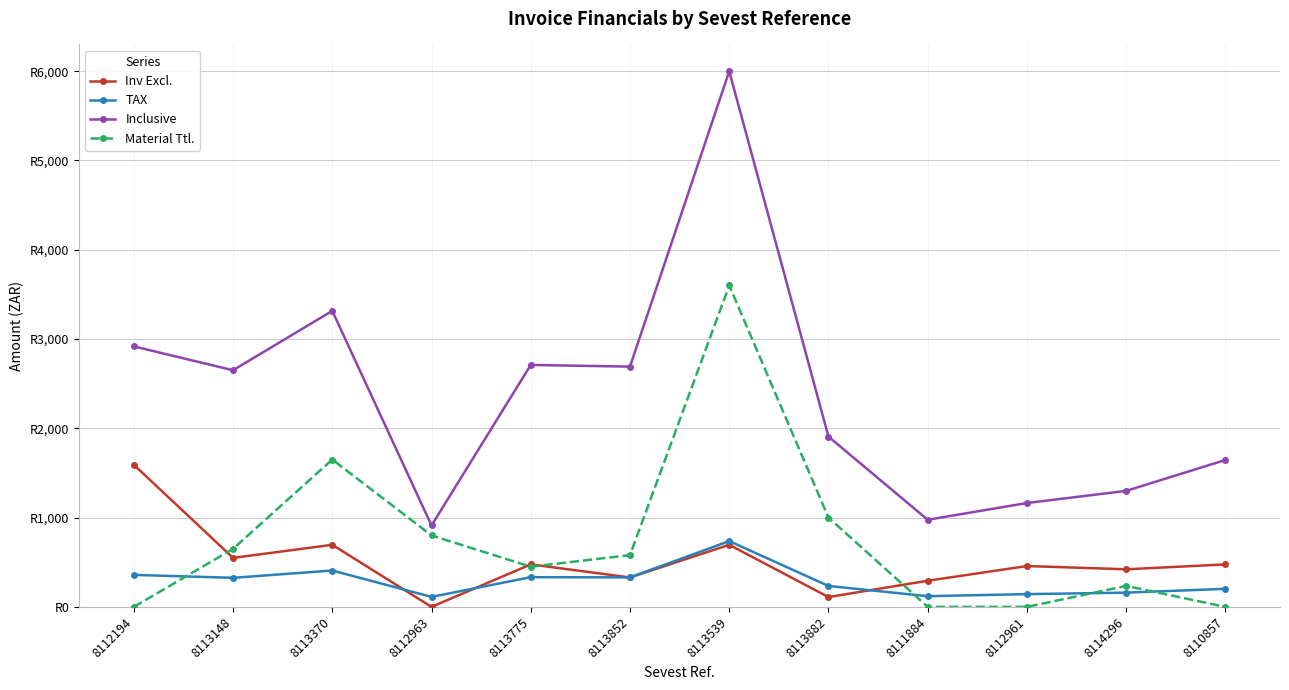

True or false: TAX and Inclusive intersect in this chart.

False